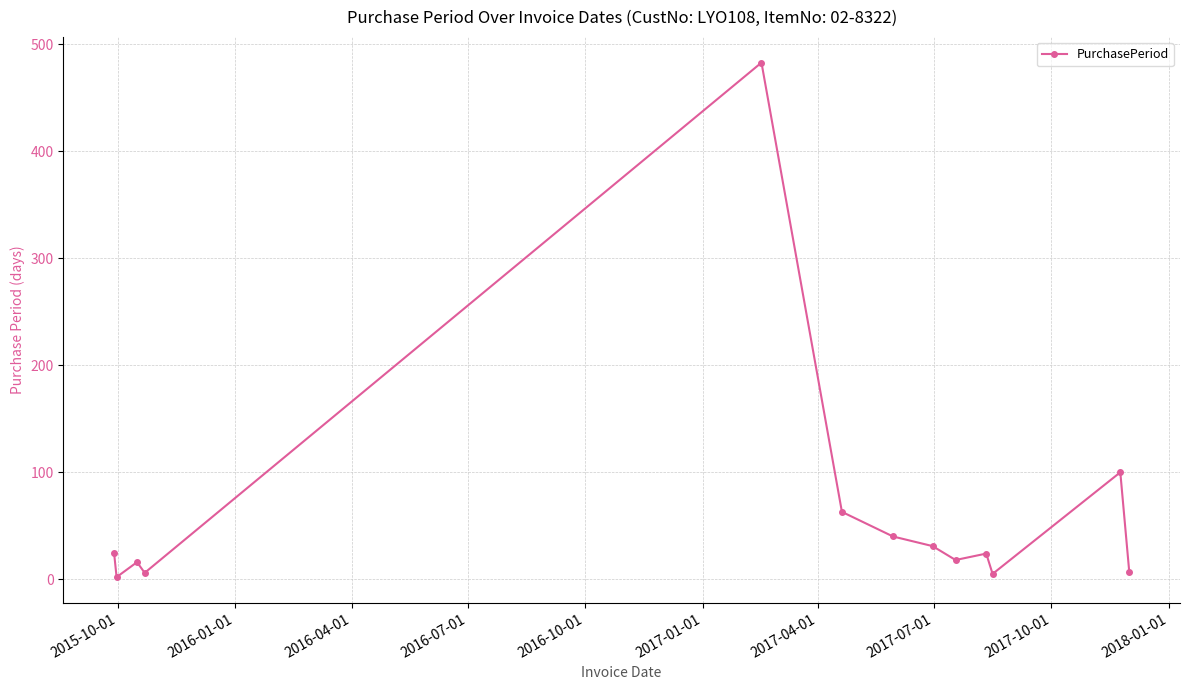

What is the average value?

63